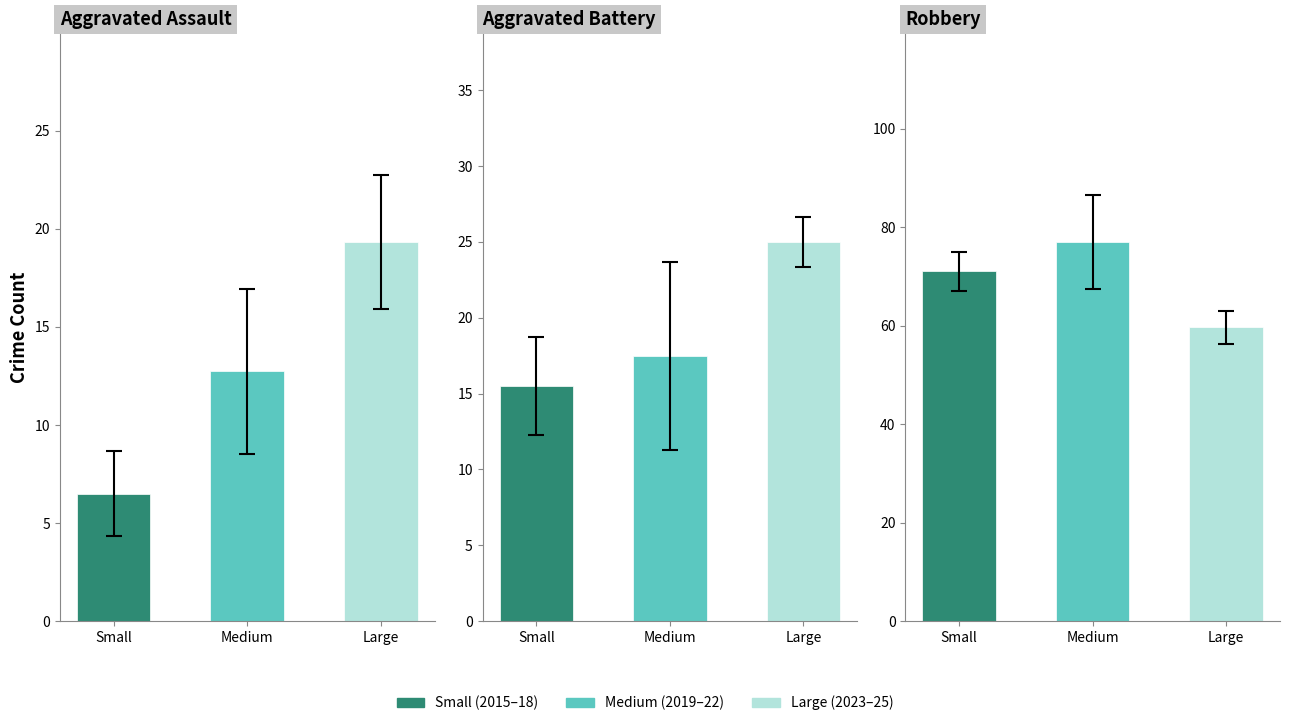

Is the value of Aggravated Battery at 2017 greater than the value of Robbery at 2019?

No